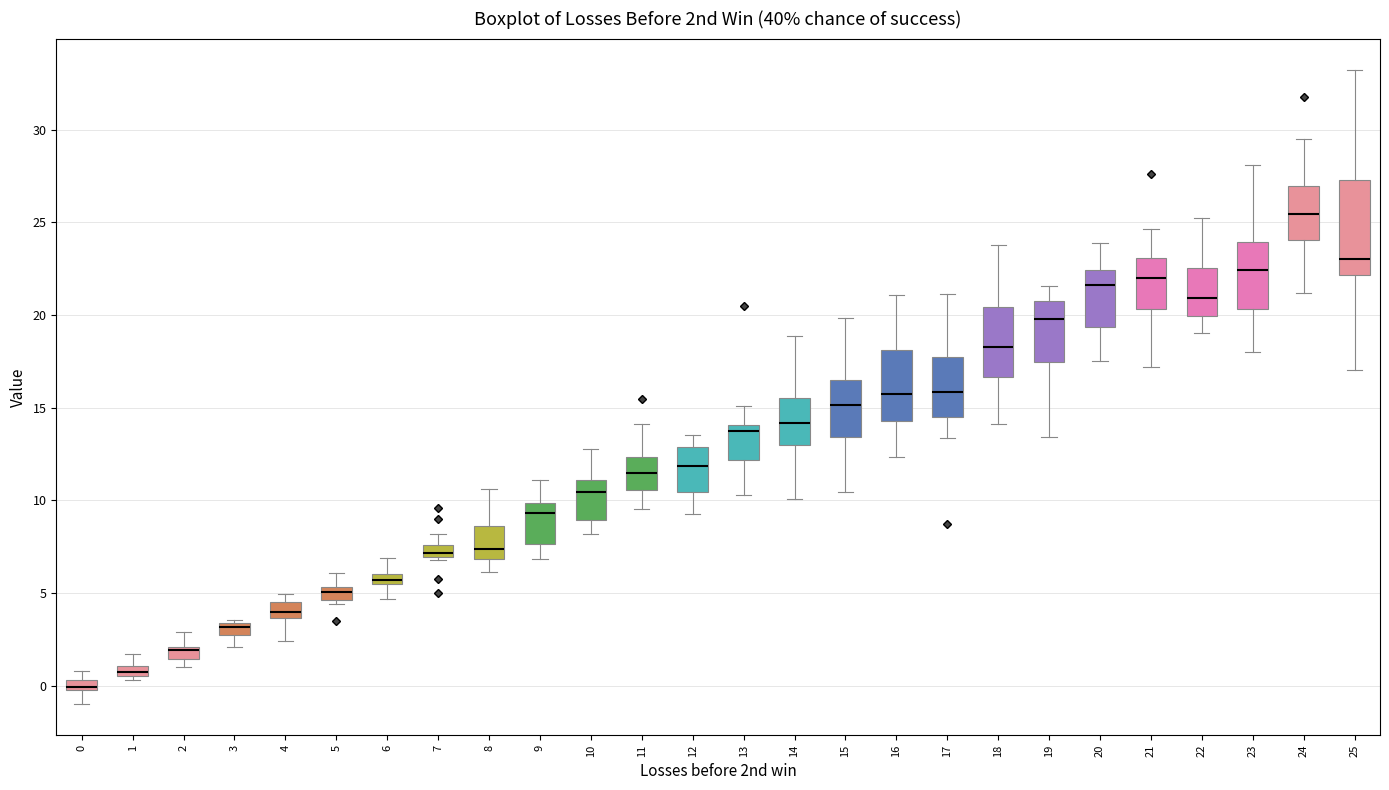

Which box's median line is the highest?

24